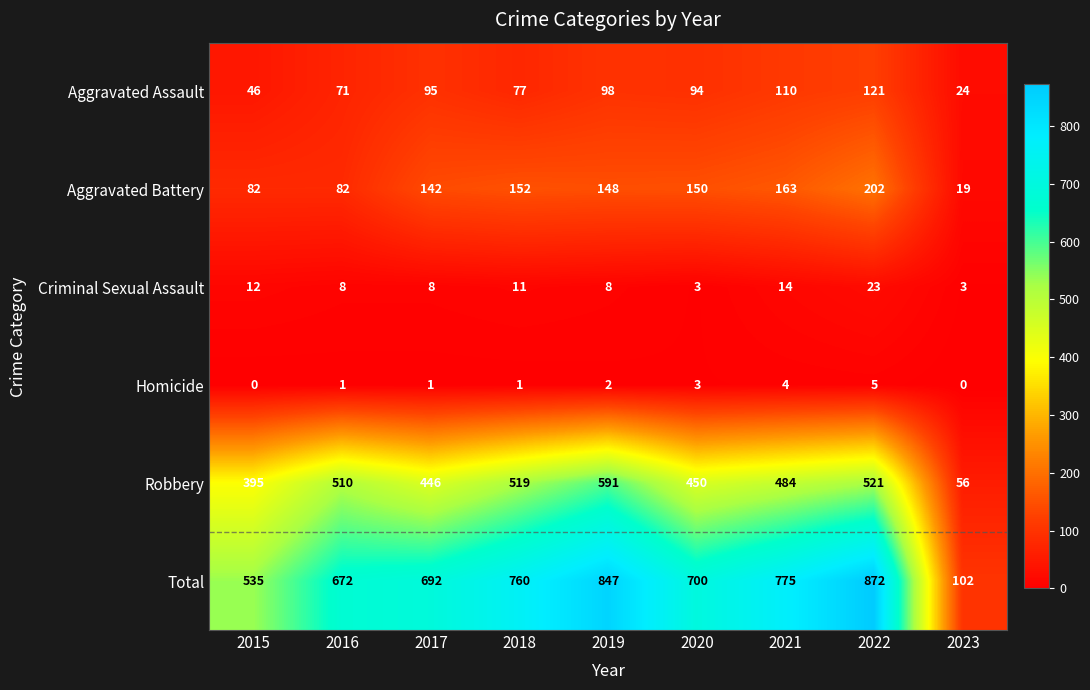

What is the total value across all series at 2019?

1694